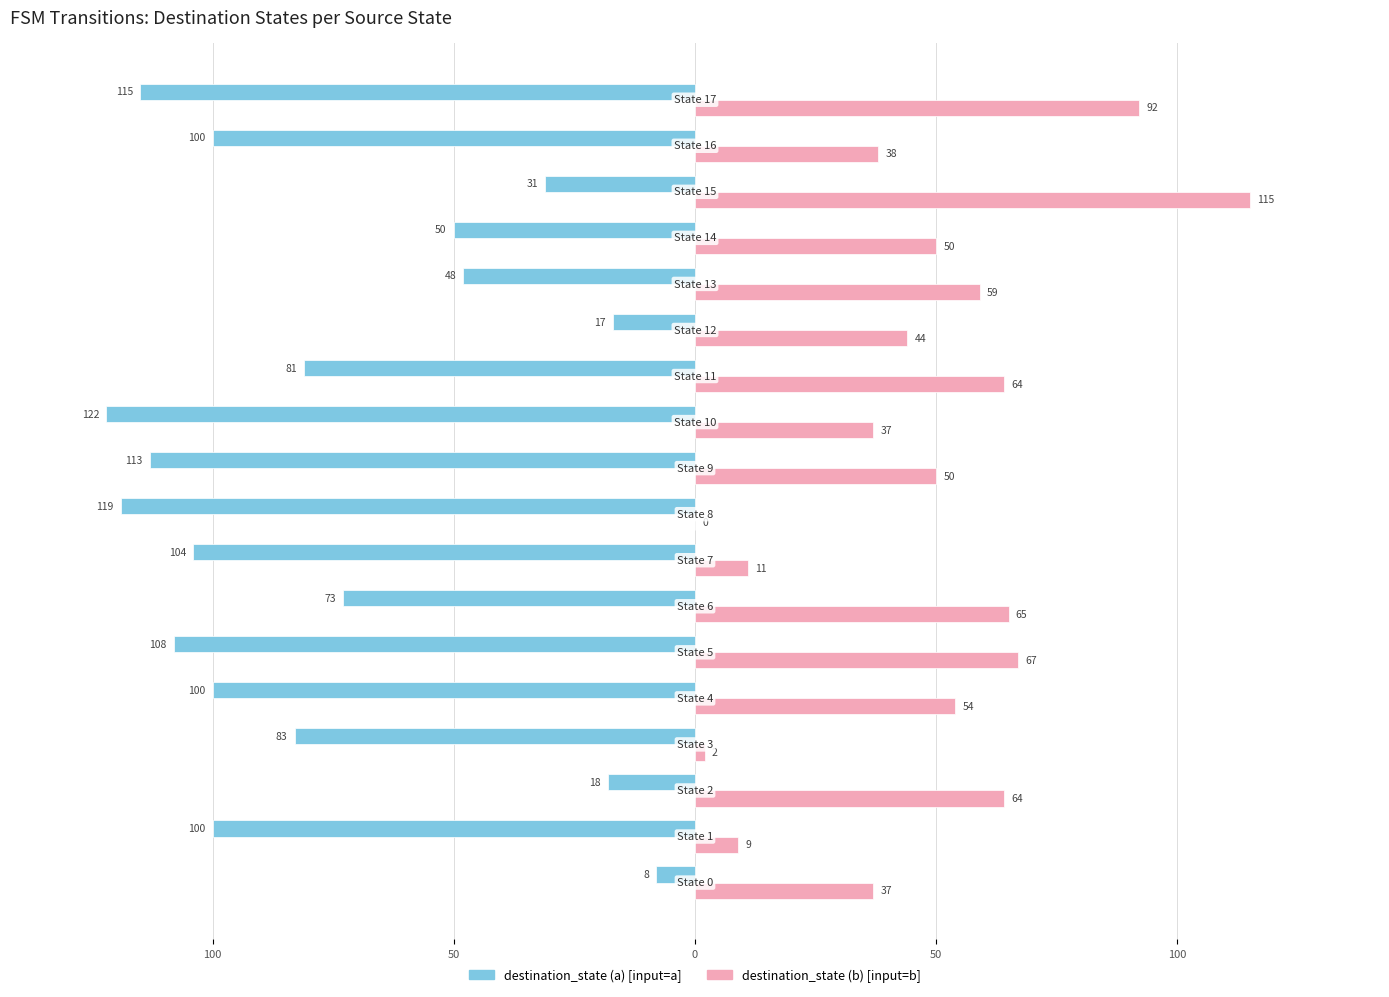

How many groups of bars are there?

18